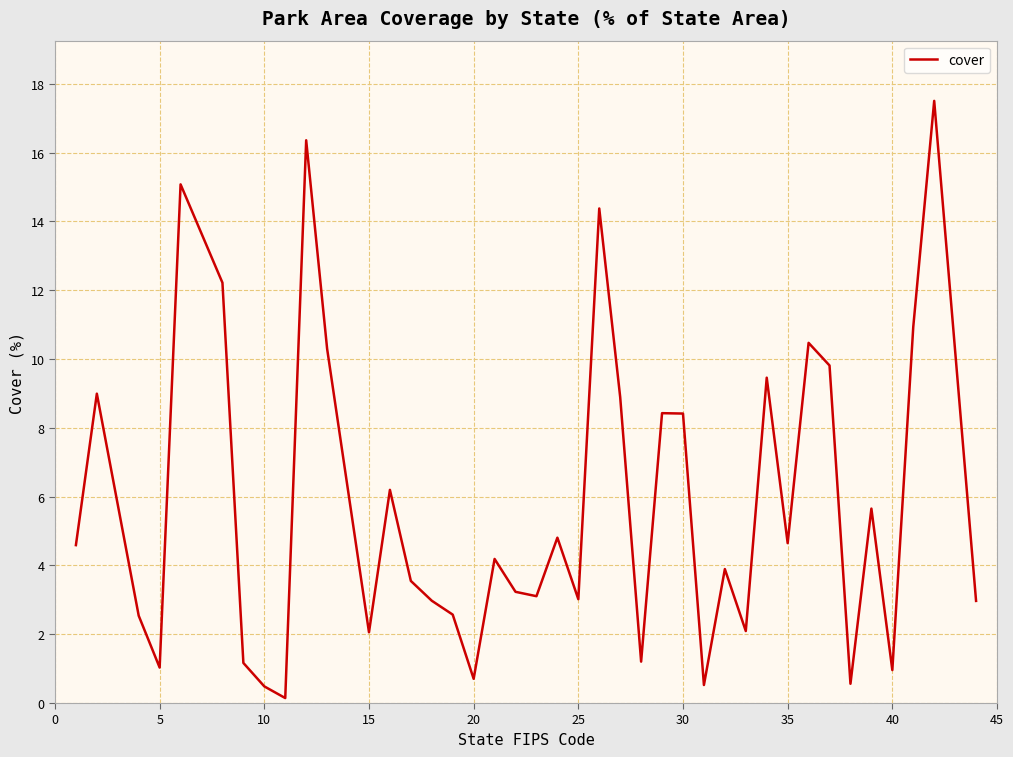

What is the difference between the maximum and minimum values?

17.4